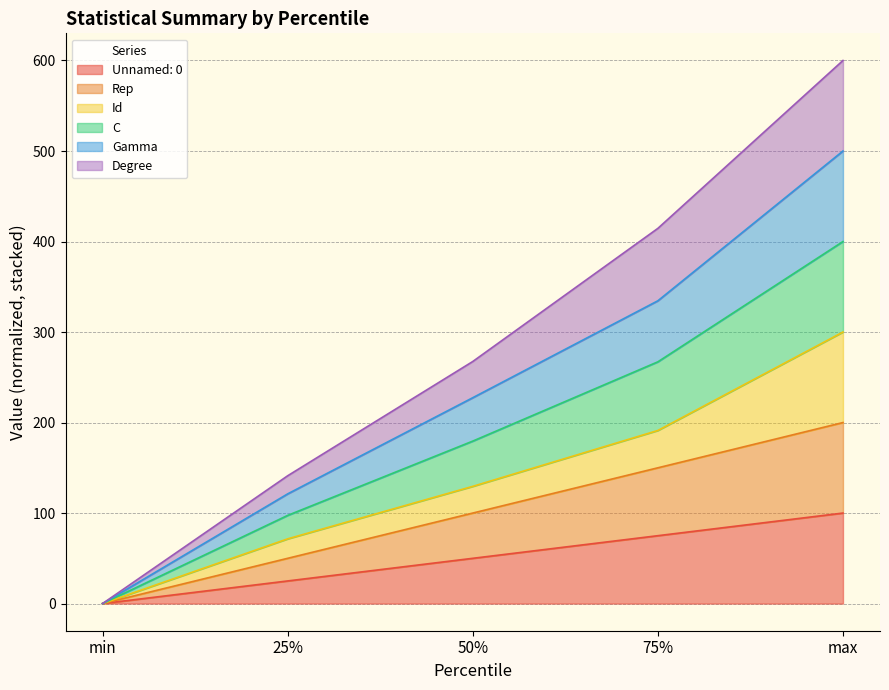

Which series has the largest range (max minus min)?

C